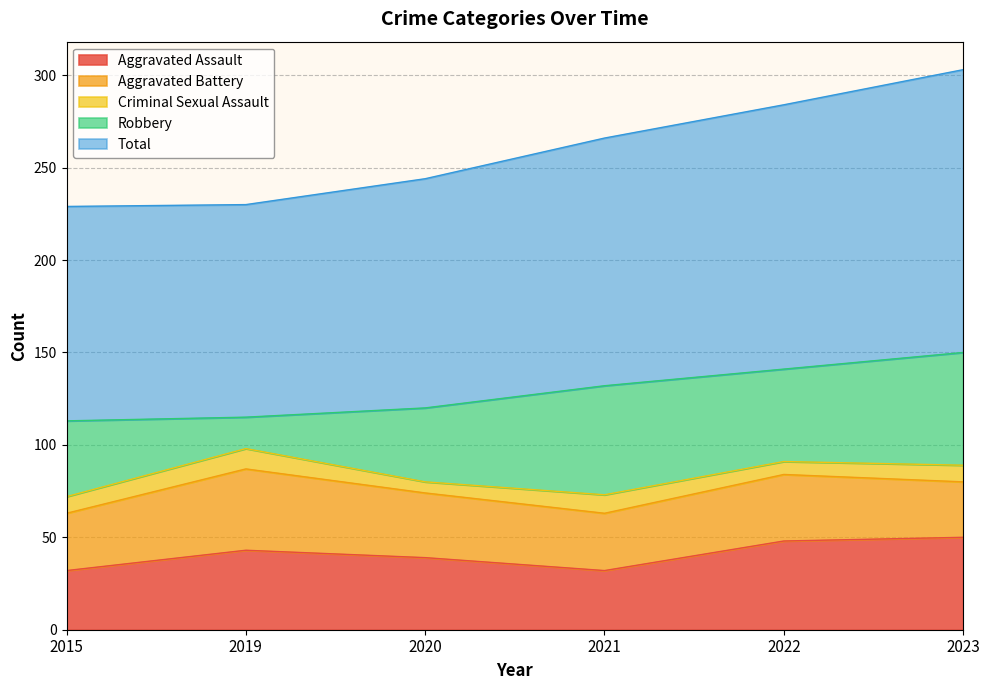

True or false: Robbery and Criminal Sexual Assault cross at least once.

False